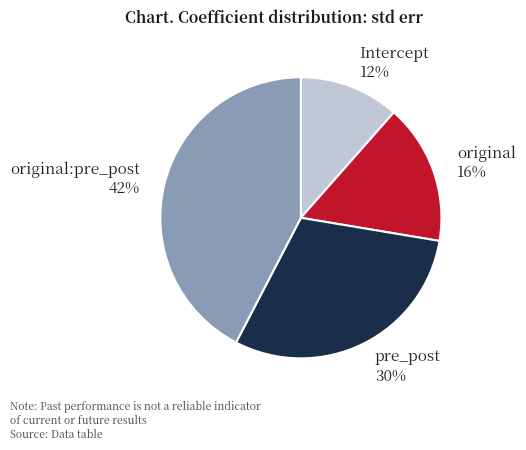

Count the number of slices in the pie.

4